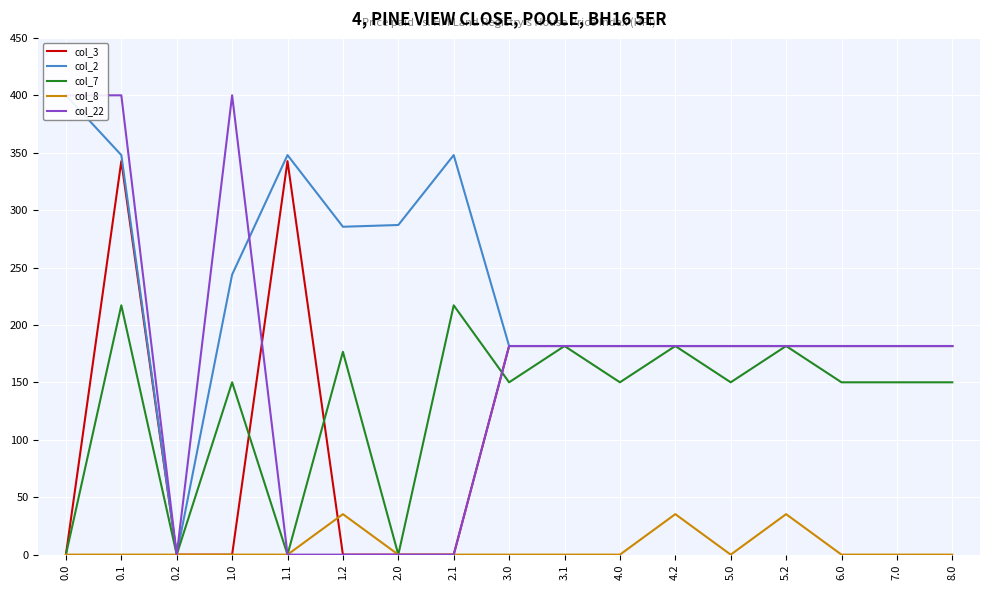

True or false: col_8 and col_7 intersect in this chart.

False